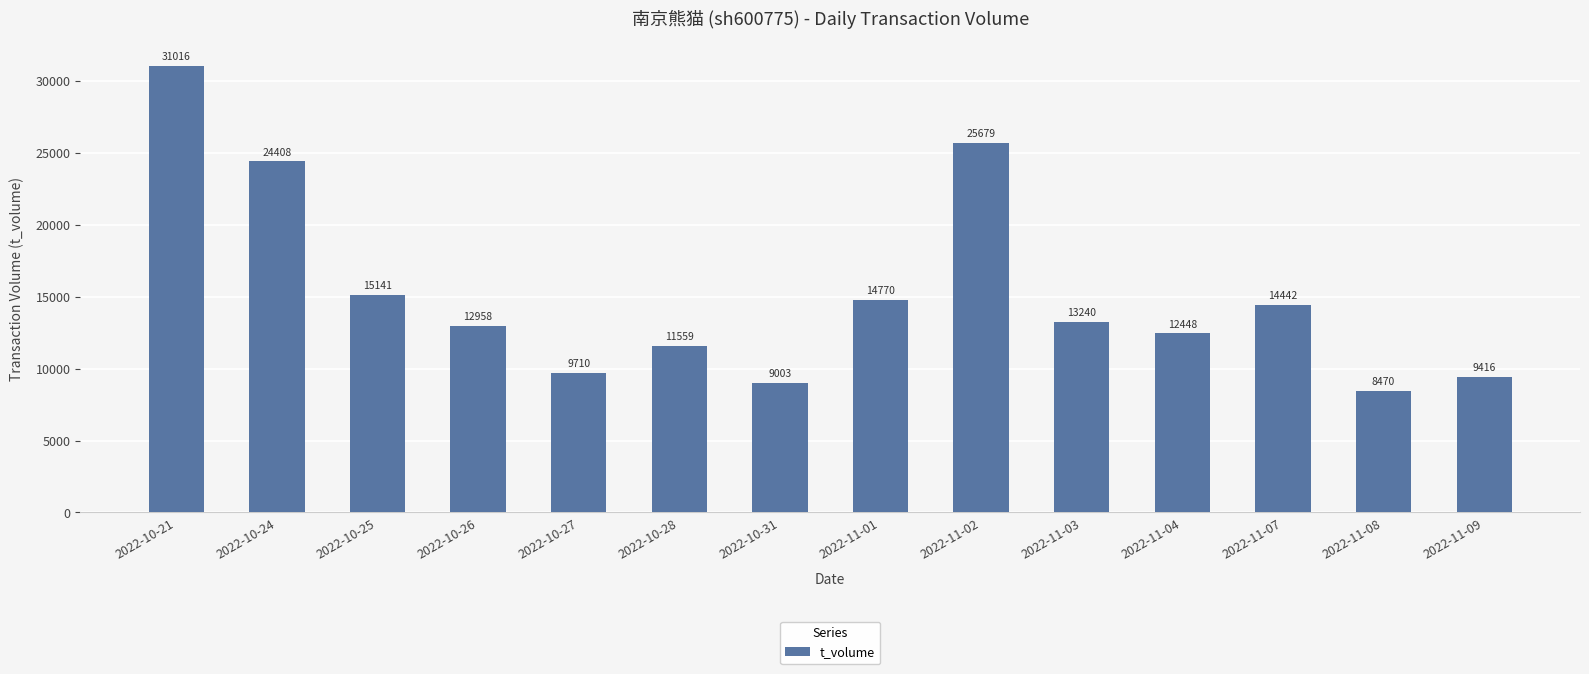

Count the number of categories in the chart.

14